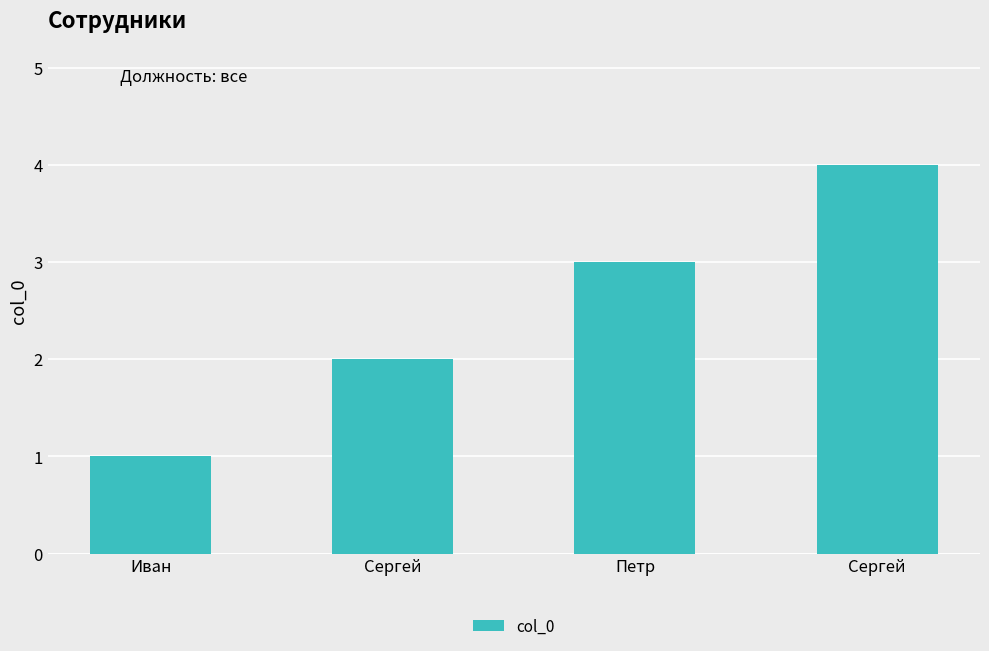

The value at Сергей is 2. True or false?

False